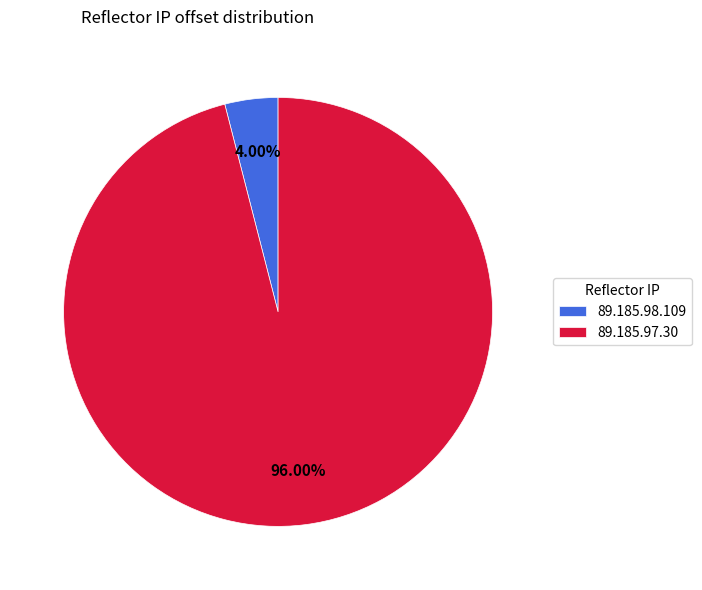

Between 89.185.98.109 and 89.185.97.30, which is larger?

89.185.97.30